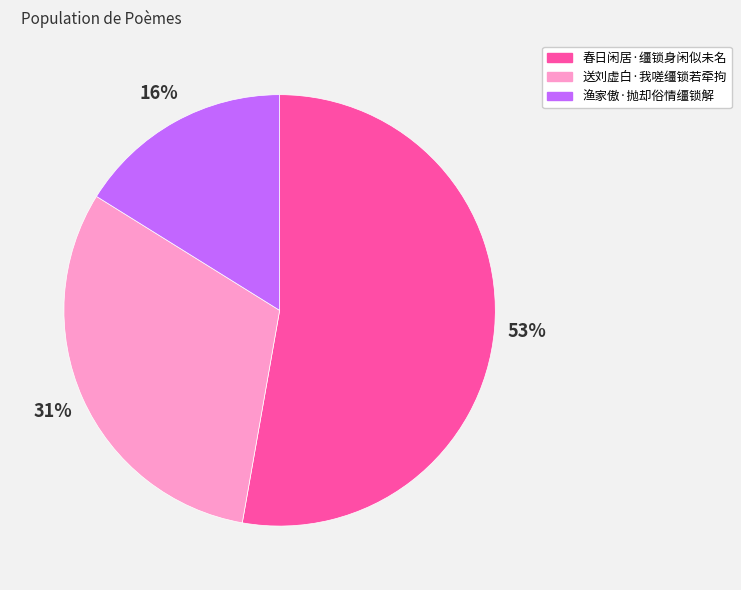

Count the number of slices in the pie.

3